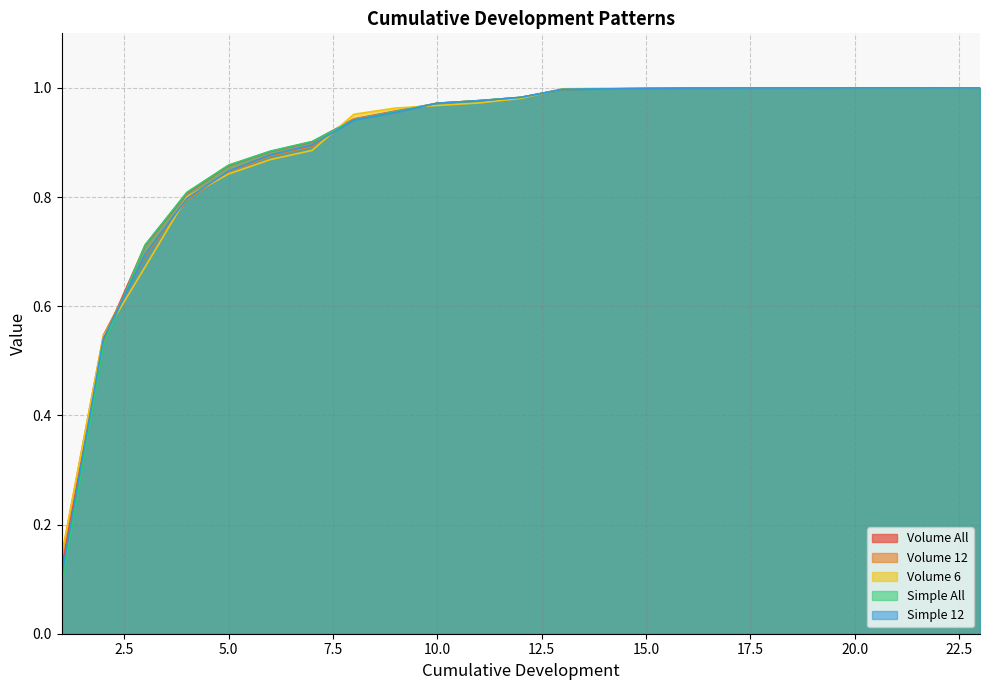

Does the chart display data point markers on the line(s)?

No